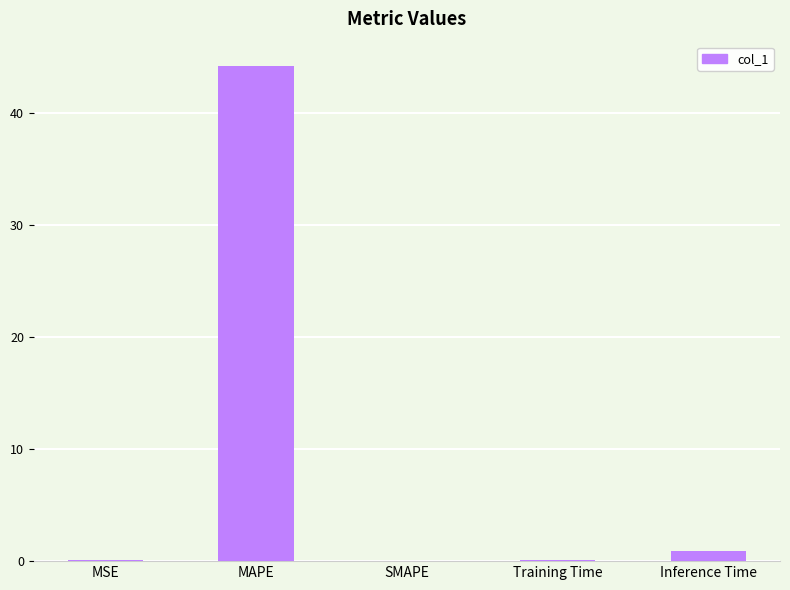

What is the change in value from MAPE to SMAPE?

-44.2